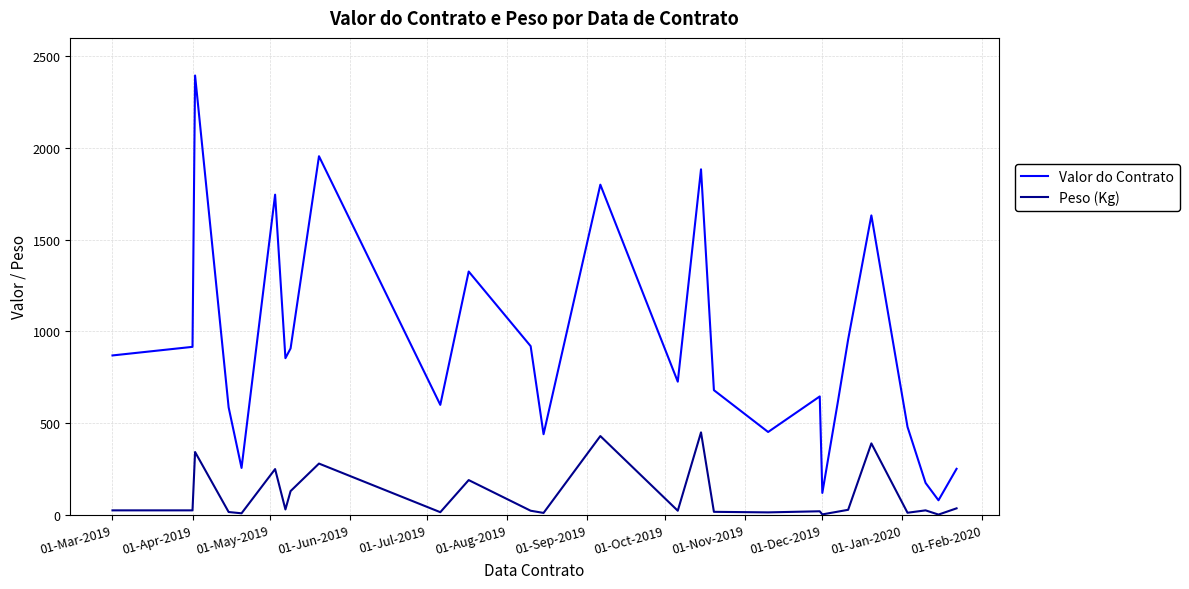

Which series has the largest total across all categories?

Valor do Contrato